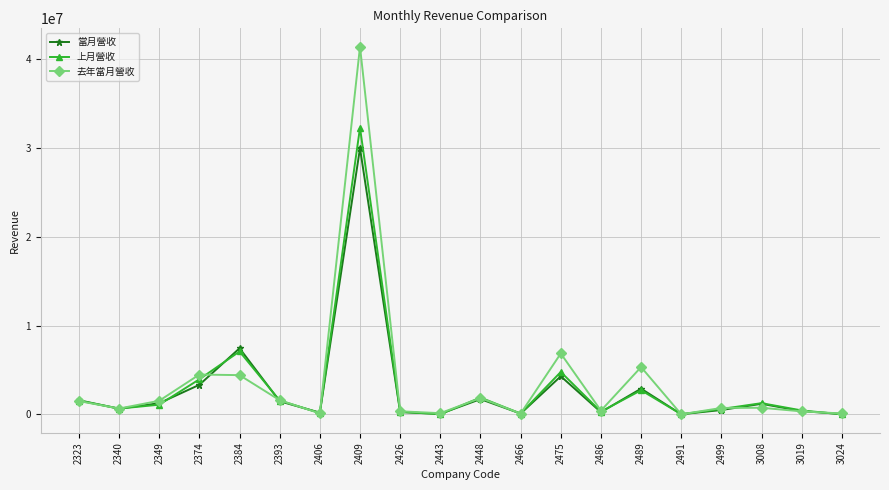

What is the spread (max minus min) of values at 2323?

97051